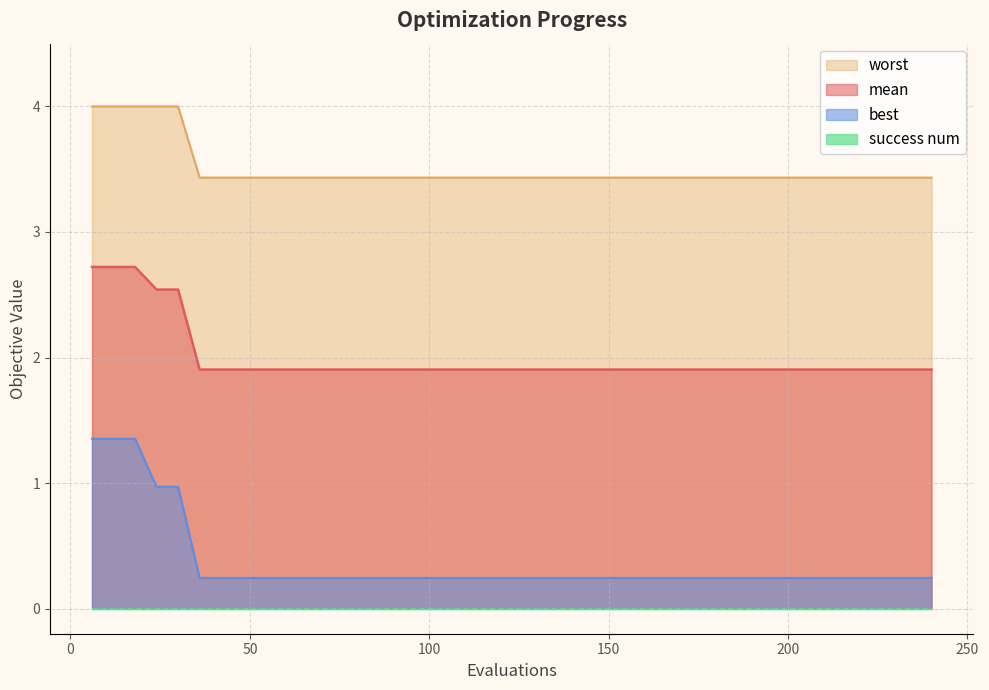

At which label does best reach its minimum?

36